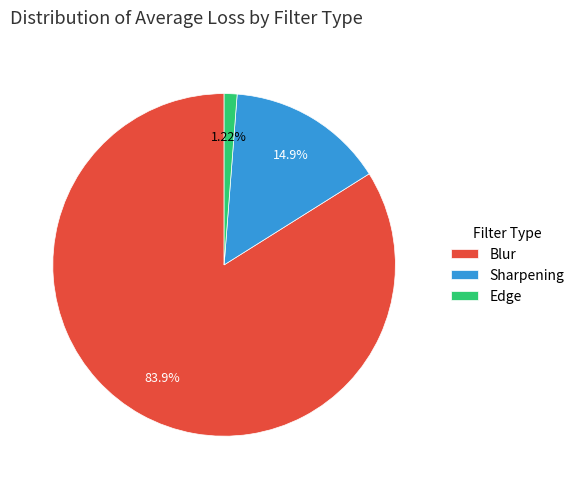

To the nearest percent, what portion does Blur represent?

84%